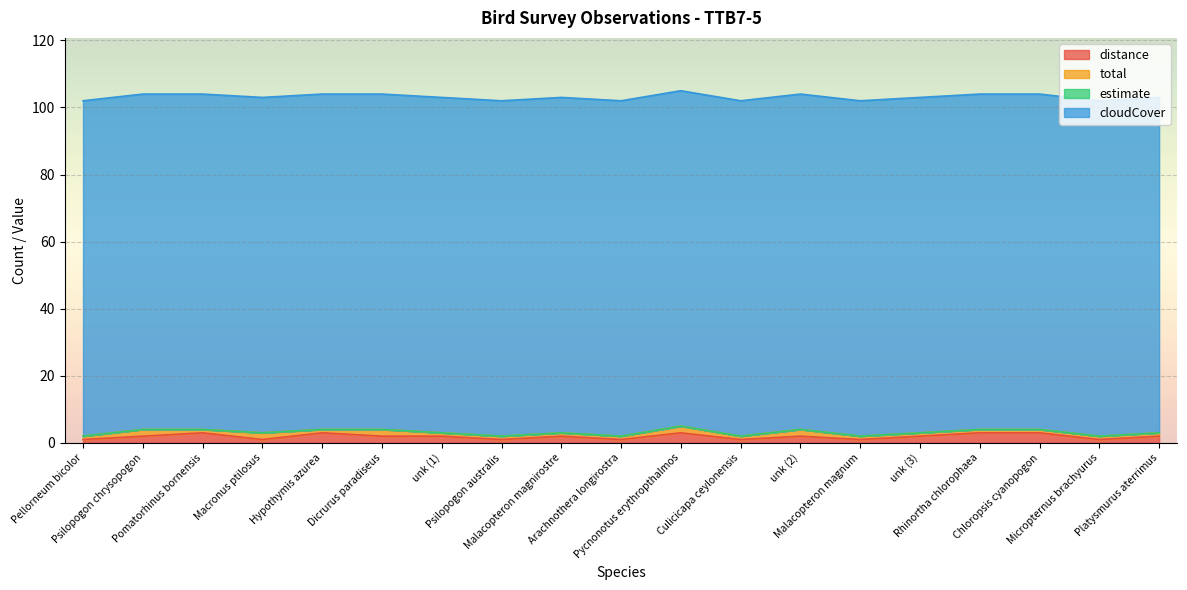

What is the total value across all series at Pycnonotus erythropthalmos?

105